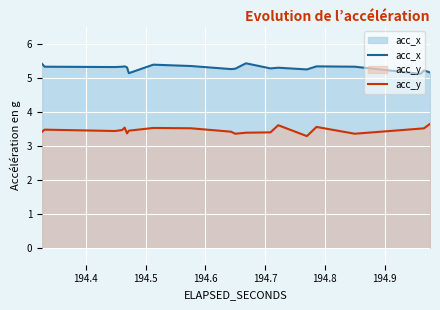

Which series has the largest range (max minus min)?

acc_y